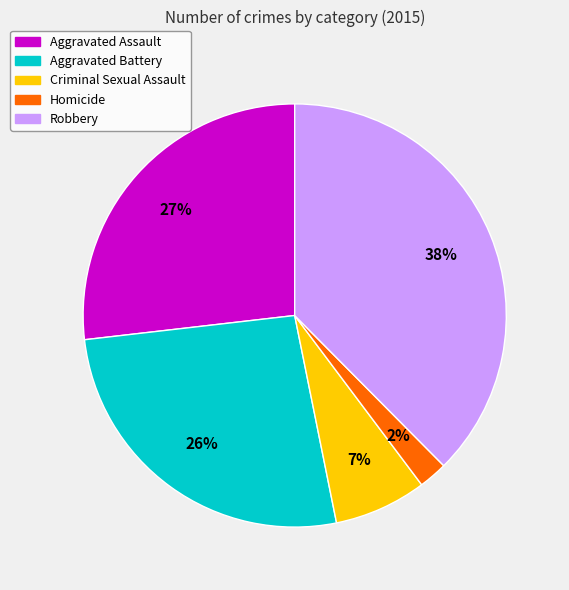

Which category has the smallest portion of the pie?

Homicide